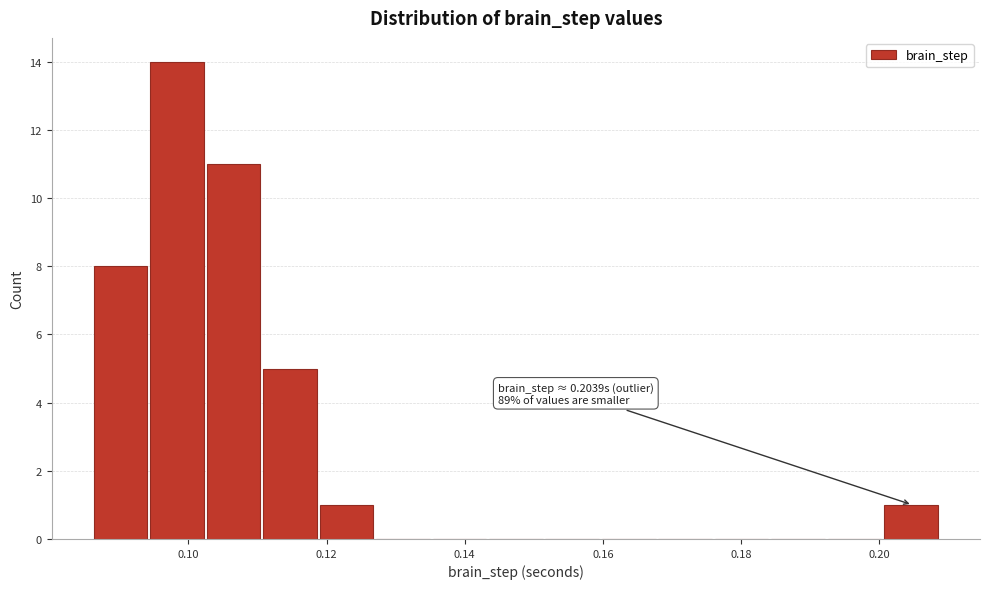

Over which range of the x-axis is the bar tallest?

0.094 to 0.102